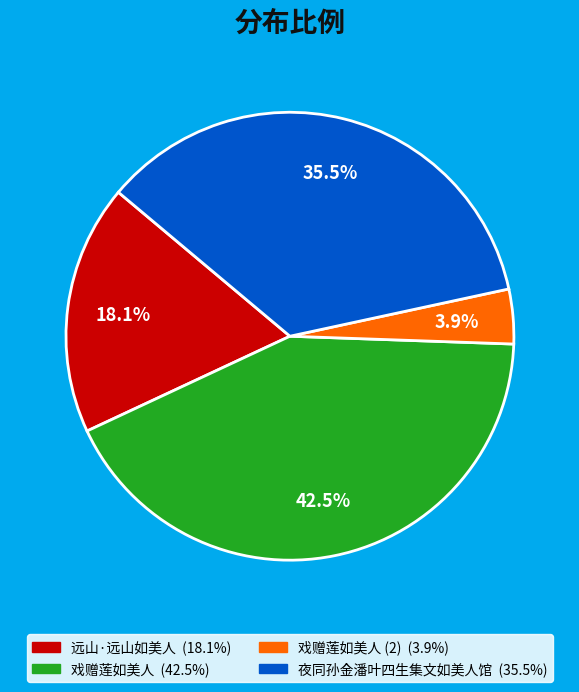

Does any single category account for the majority?

No